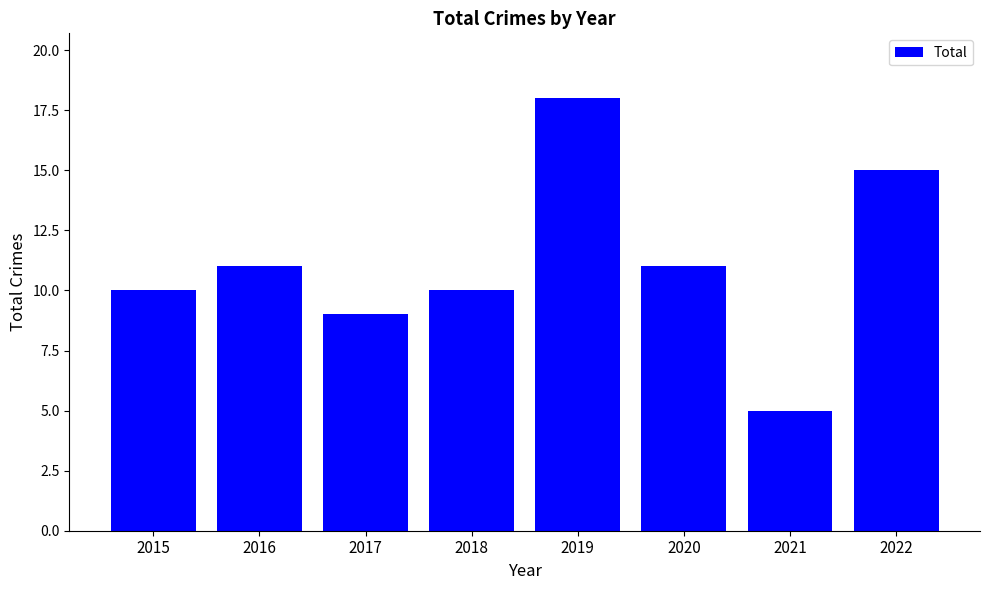

Which category has the lowest value across all series?

2021